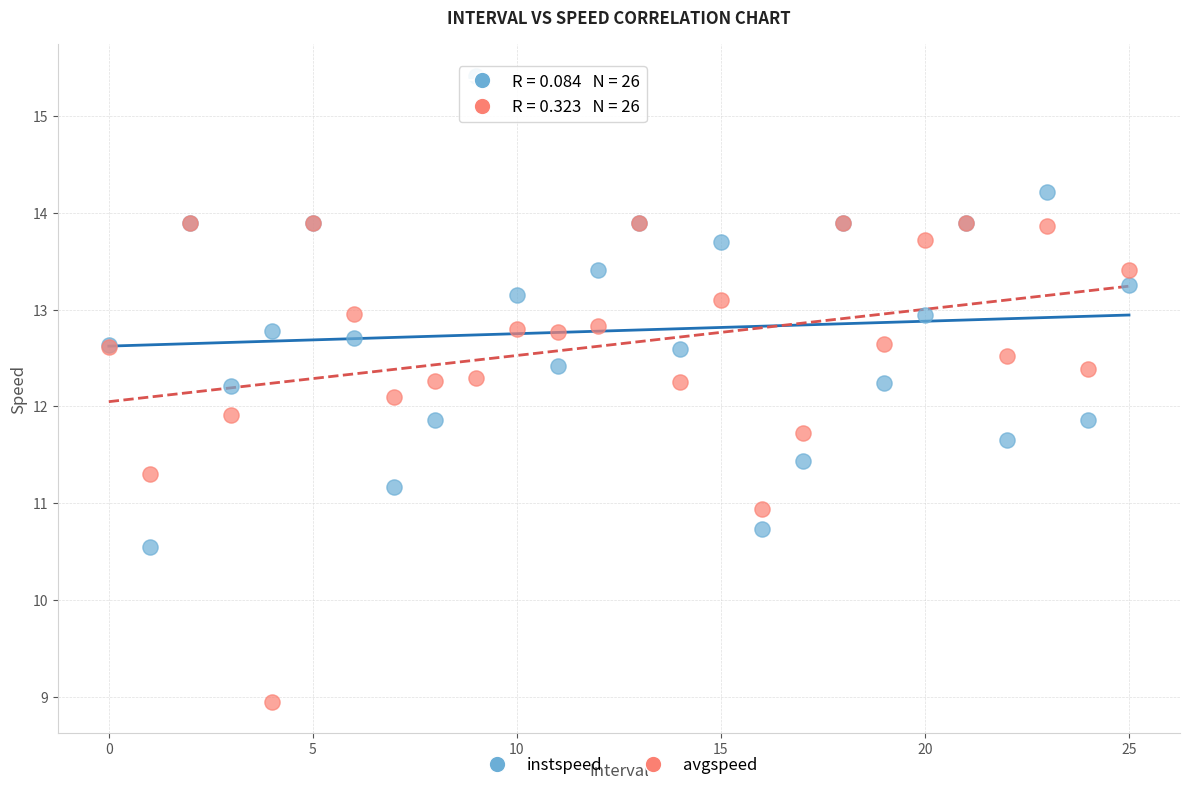

Which series reaches the minimum Y coordinate?

avgspeed